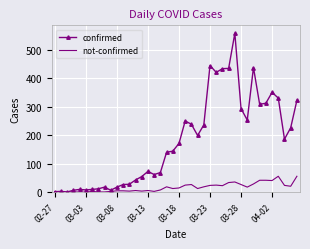

Which series has the largest range (max minus min)?

confirmed